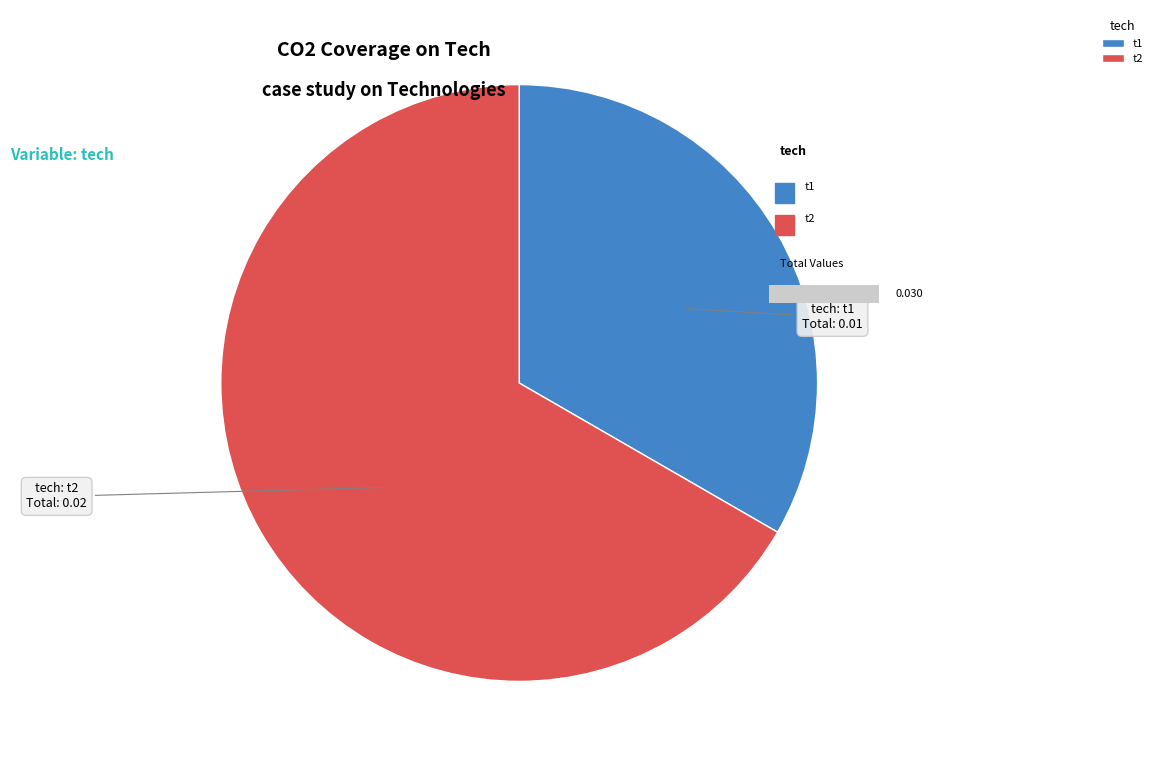

Rank the categories by value from highest to lowest.

t2, t1